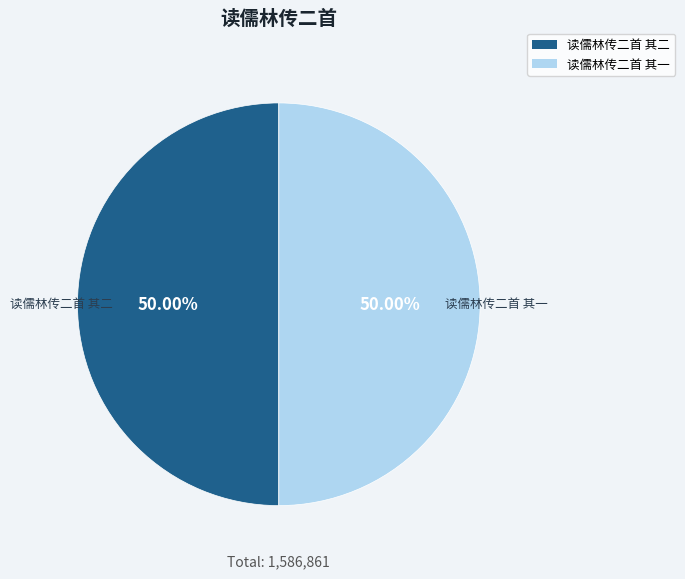

Is it true that 读儒林传二首 其二 is 50% of the pie?

True